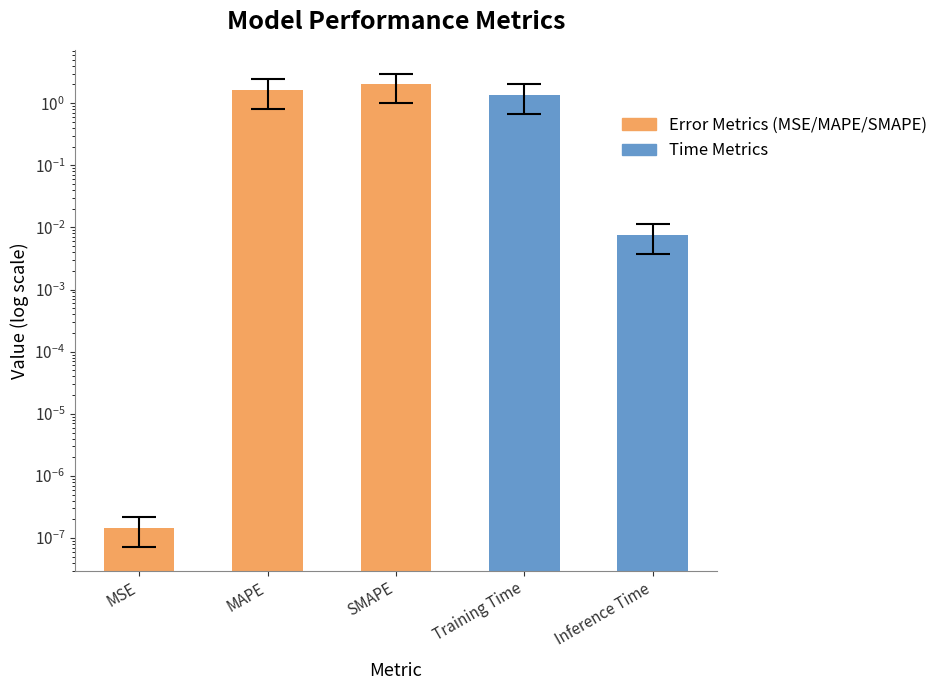

Which has a higher value, MSE or MAPE?

MAPE